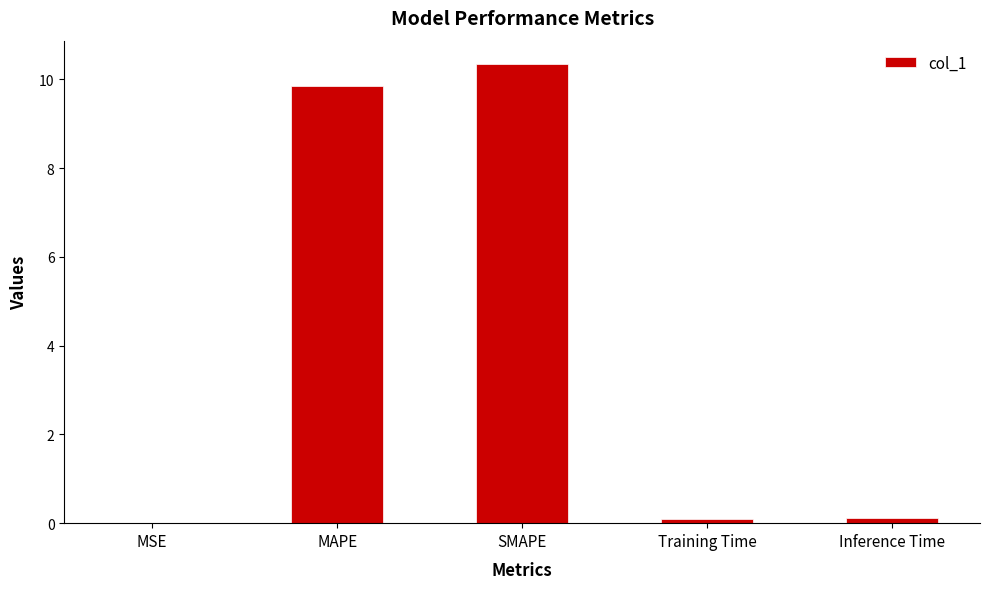

Which label corresponds to the largest value in the chart?

SMAPE